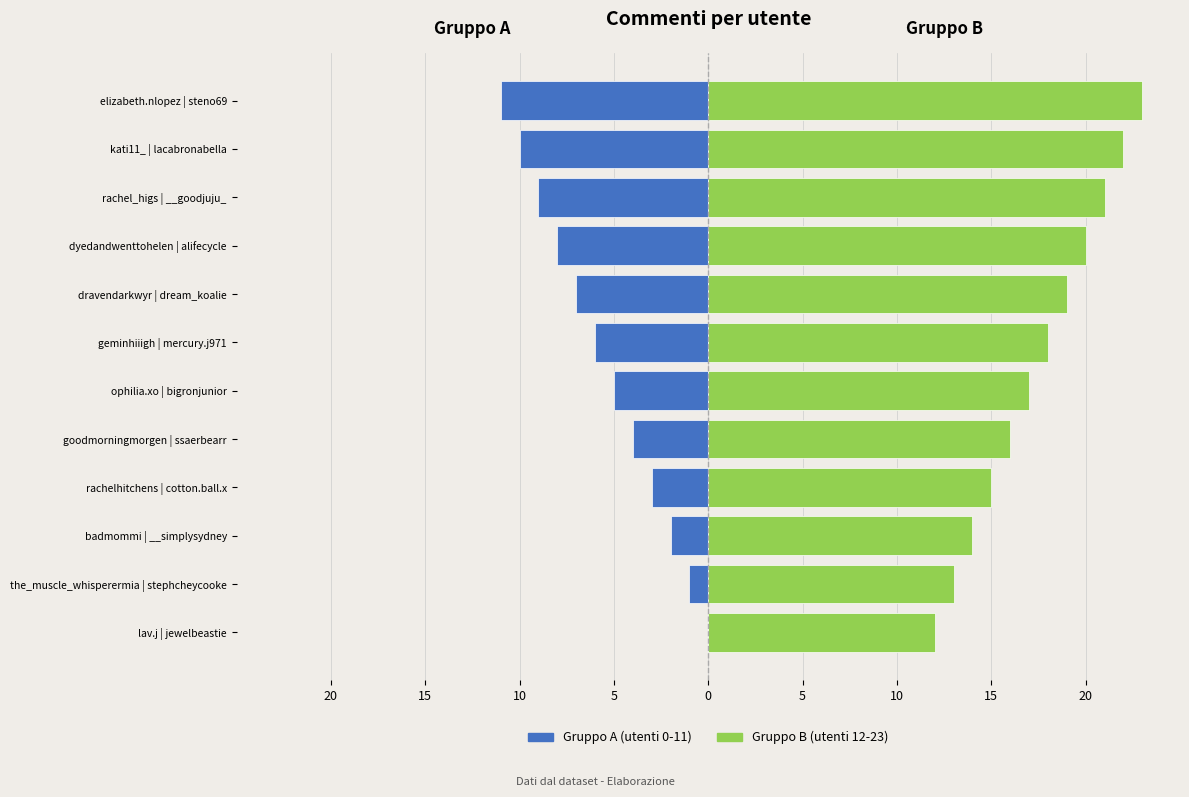

Is it true that Gruppo A (0-11) equals -2 at ophilia.xo | bigronjunior?

False